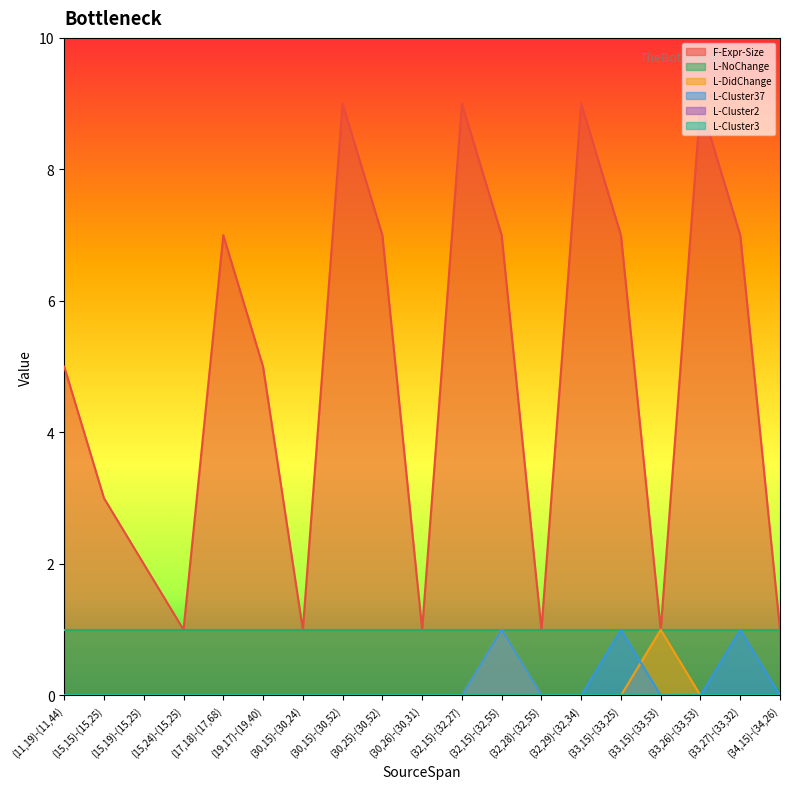

What is the difference between the maximum and minimum values in the F-Expr-Size series?

8